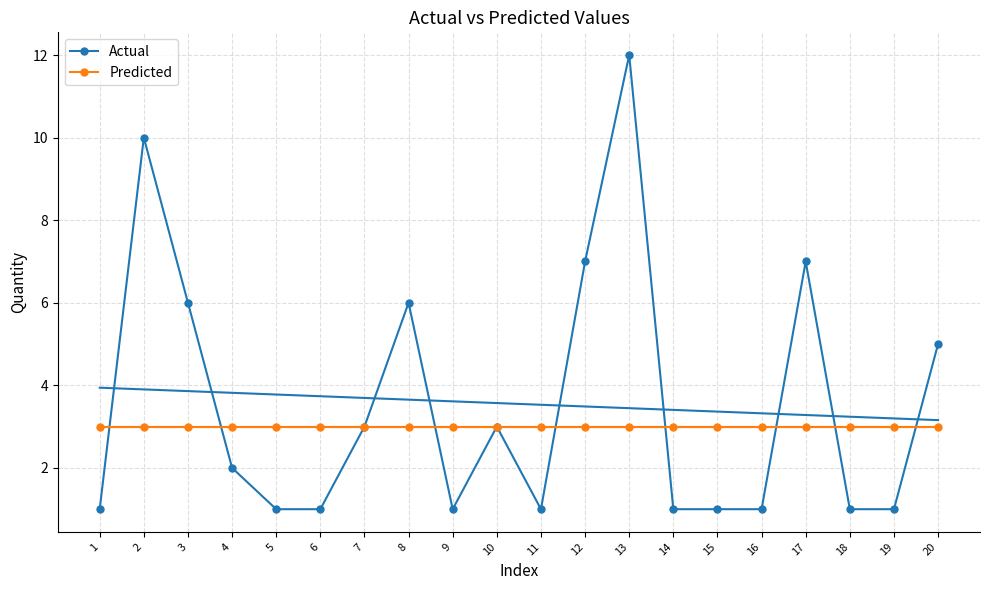

True or false: Predicted has a value of 2 at 14.

False